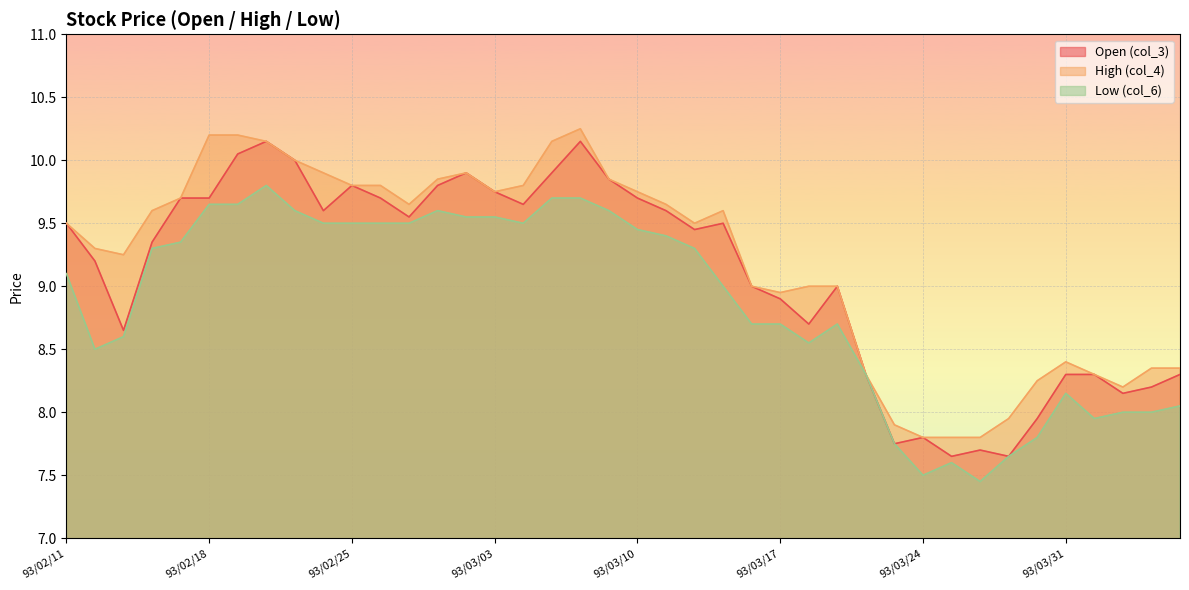

Between 93/02/26 and 93/03/09, which series saw the biggest shift?

col_3